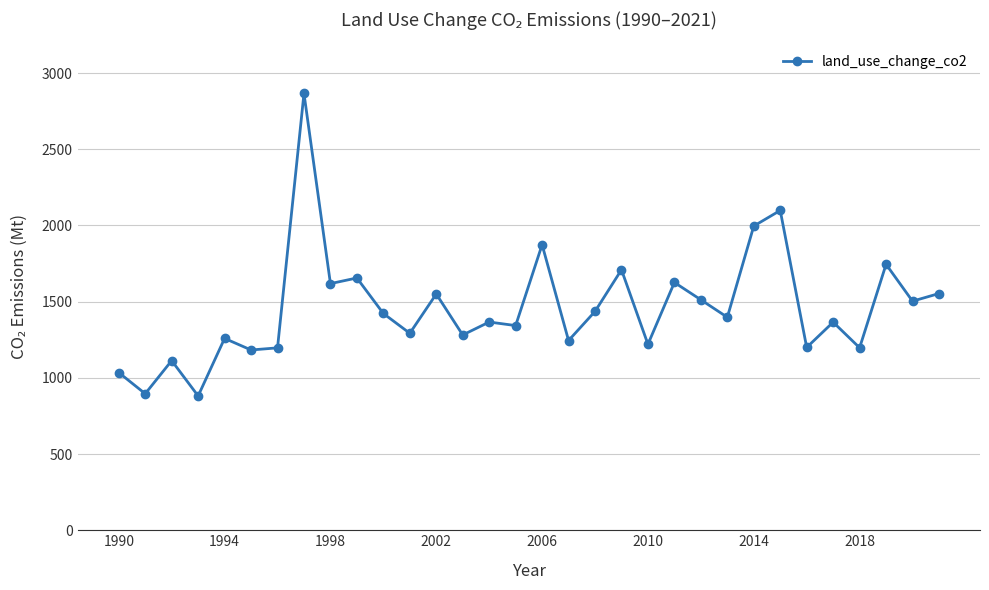

What is the difference between the second highest and second lowest values?

1202.7